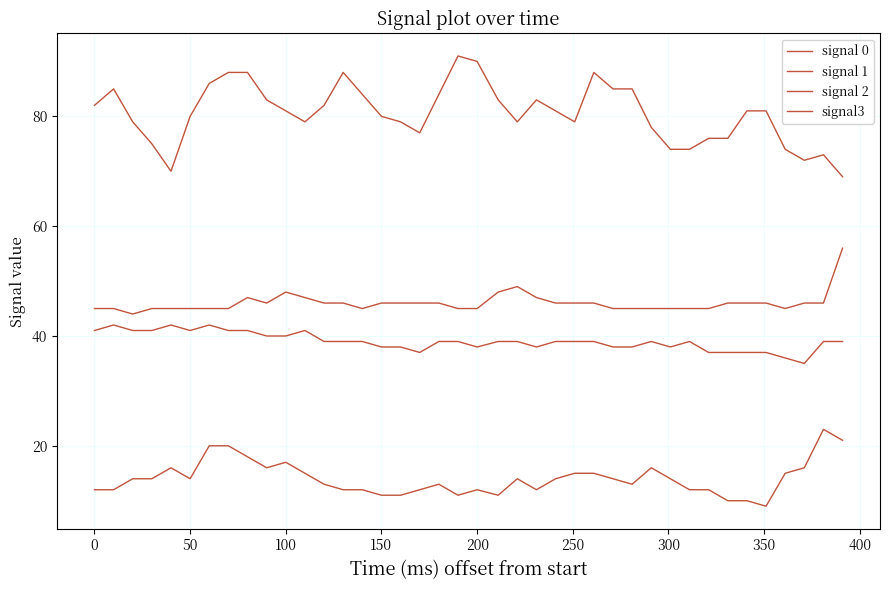

True or false: signal 1 and signal 2 intersect in this chart.

False